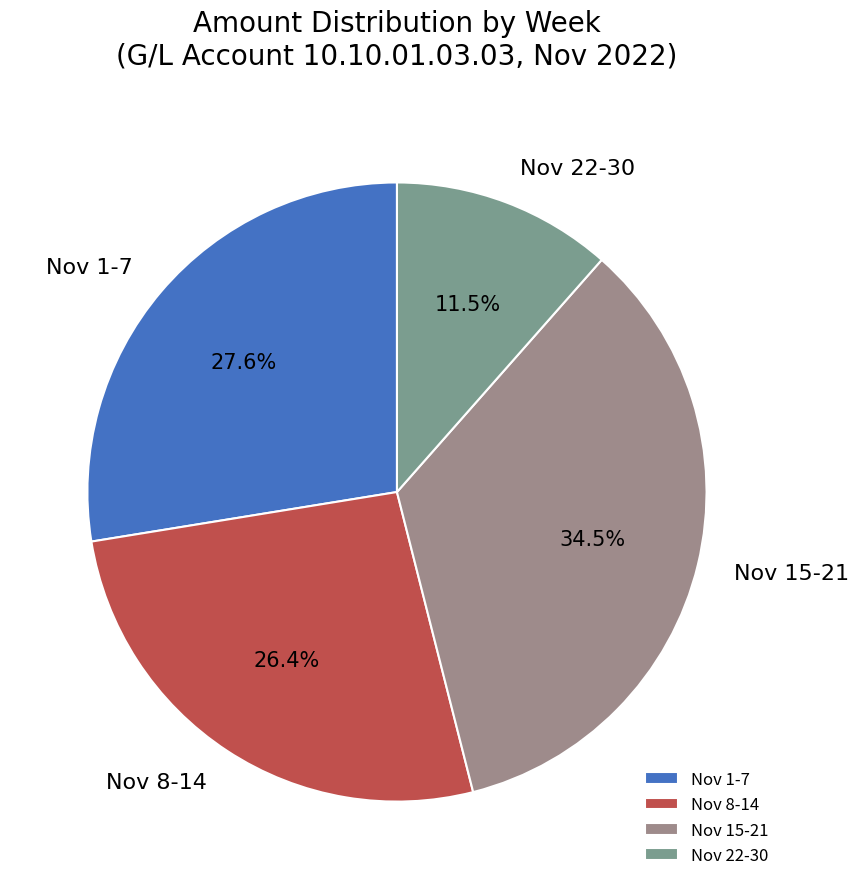

Is Nov 22-30 the majority of the pie?

No